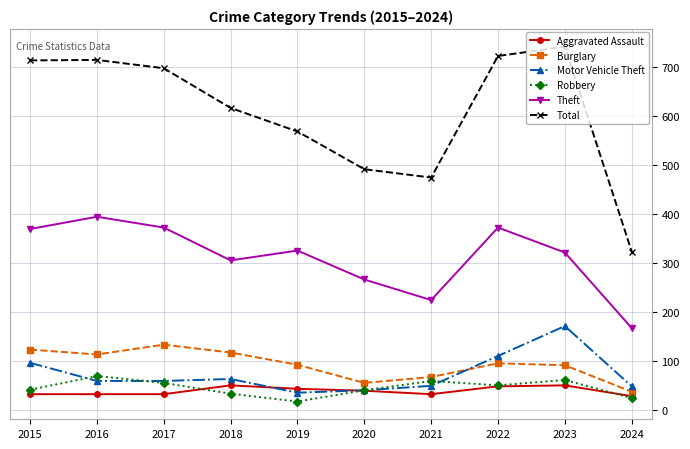

What is the minimum value shown in the chart?

17